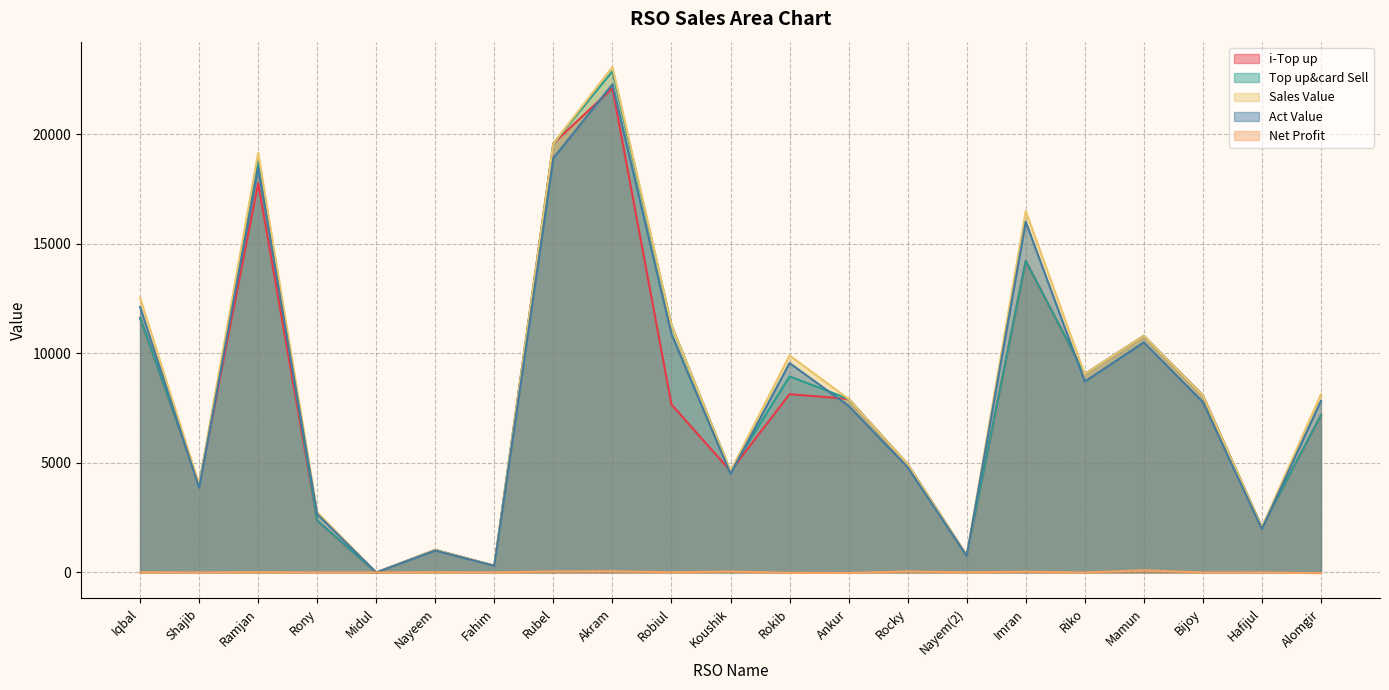

At which category is the sum across all series the highest?

Akram